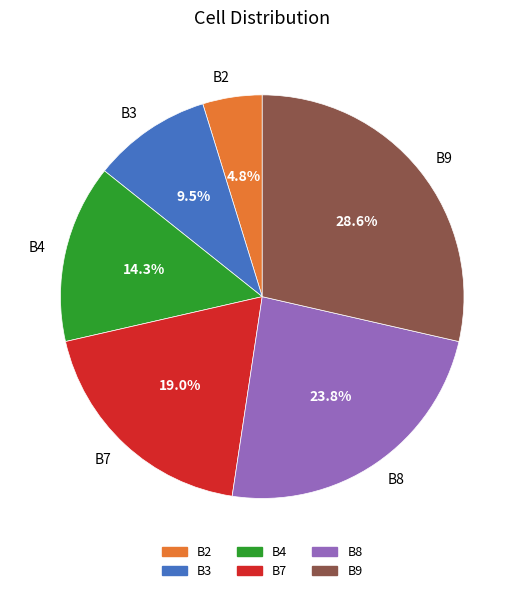

Count the number of slices in the pie.

6